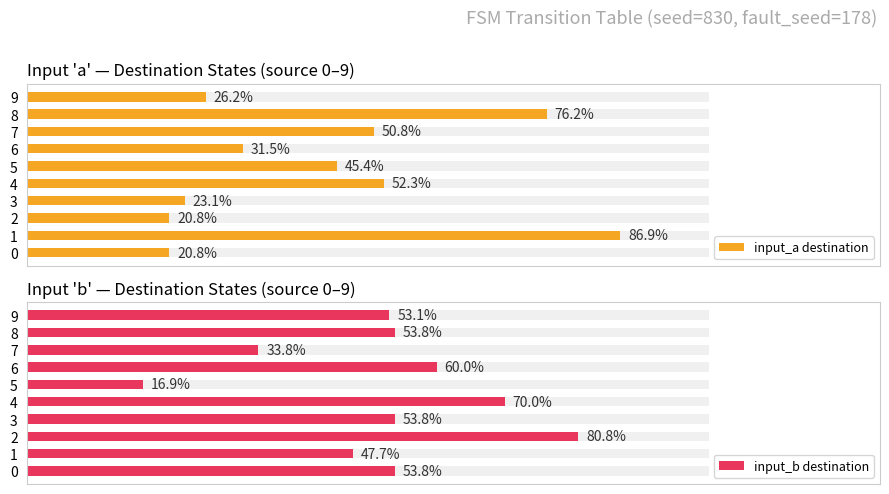

What are all the series names shown in the legend?

input_a destination, input_b destination